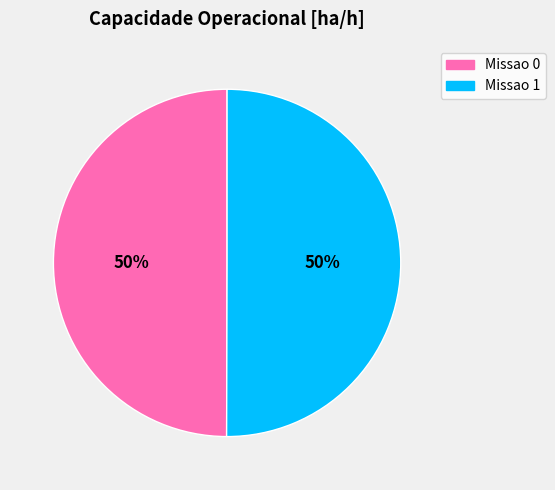

Is it true that Missao 0 is 50% of the pie?

True